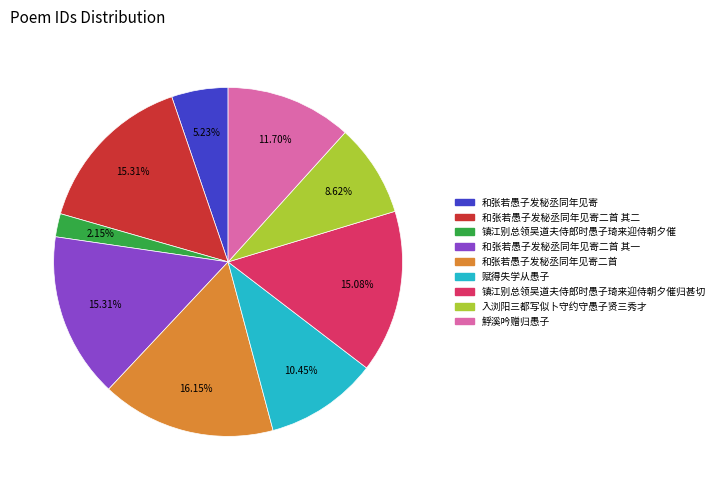

How many slices are in this pie chart?

9